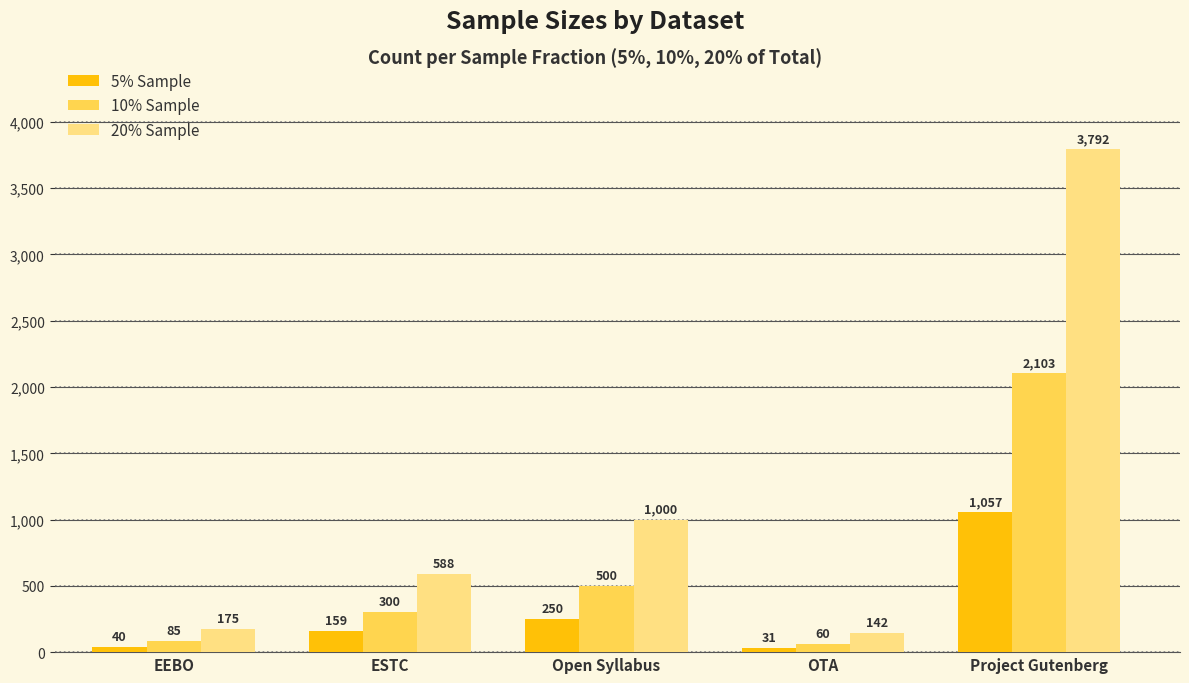

The value of 5% Sample at ESTC is 159. True or false?

True